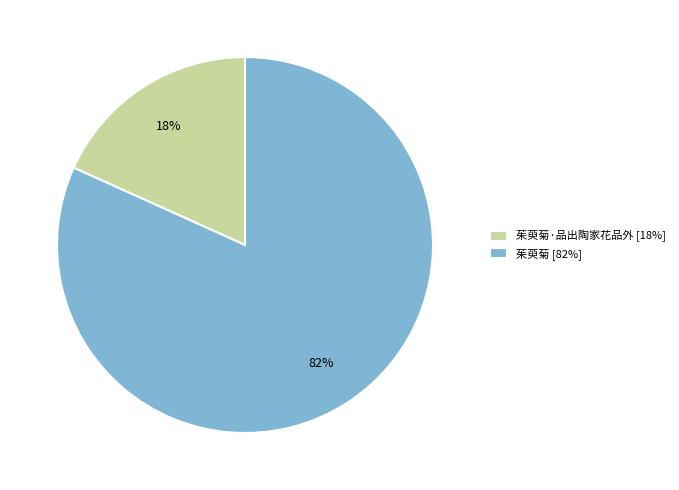

How many slices are in this pie chart?

2